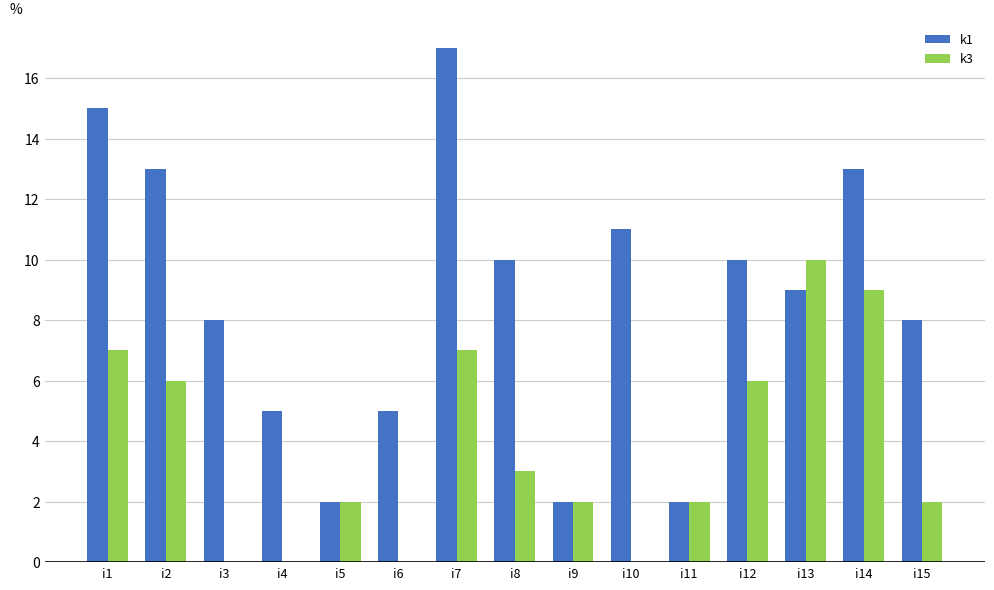

Count the k1 values in the range 5 to 13.

10